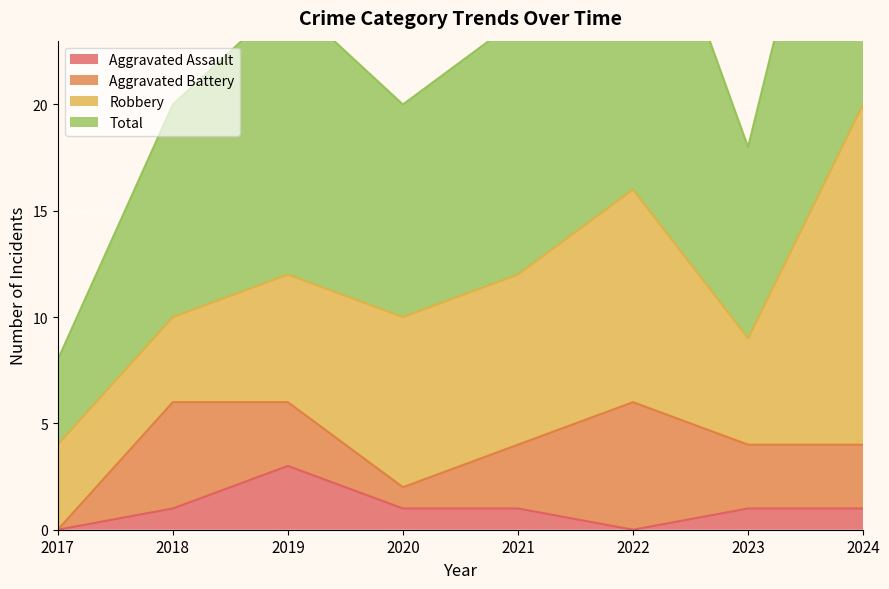

At which label does Aggravated Assault reach its peak?

2019